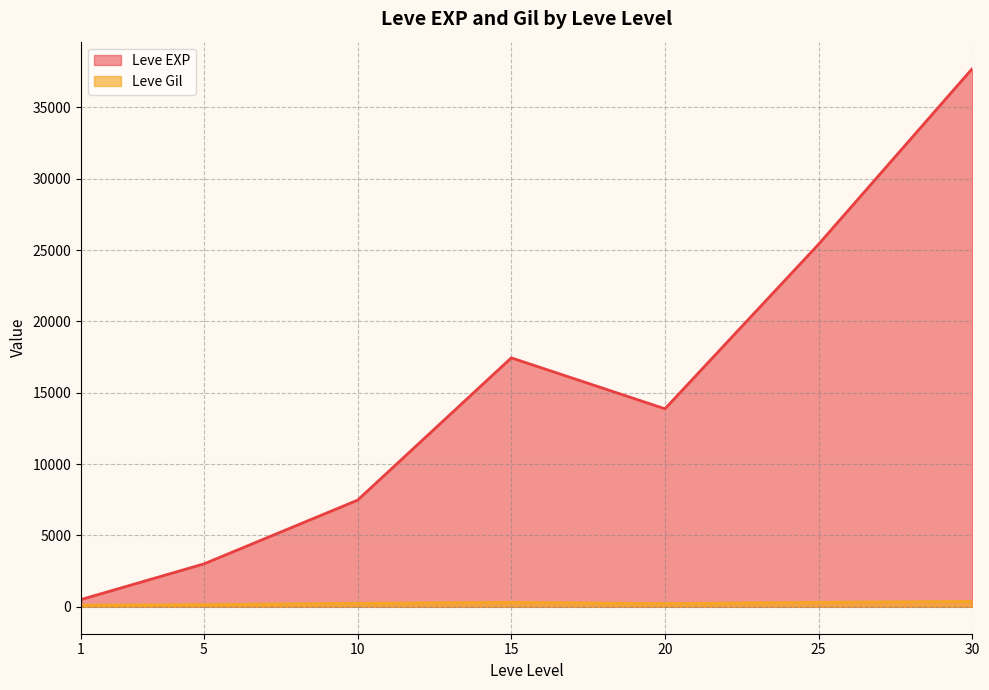

Which series changed the most between 1 and 25?

Leve EXP